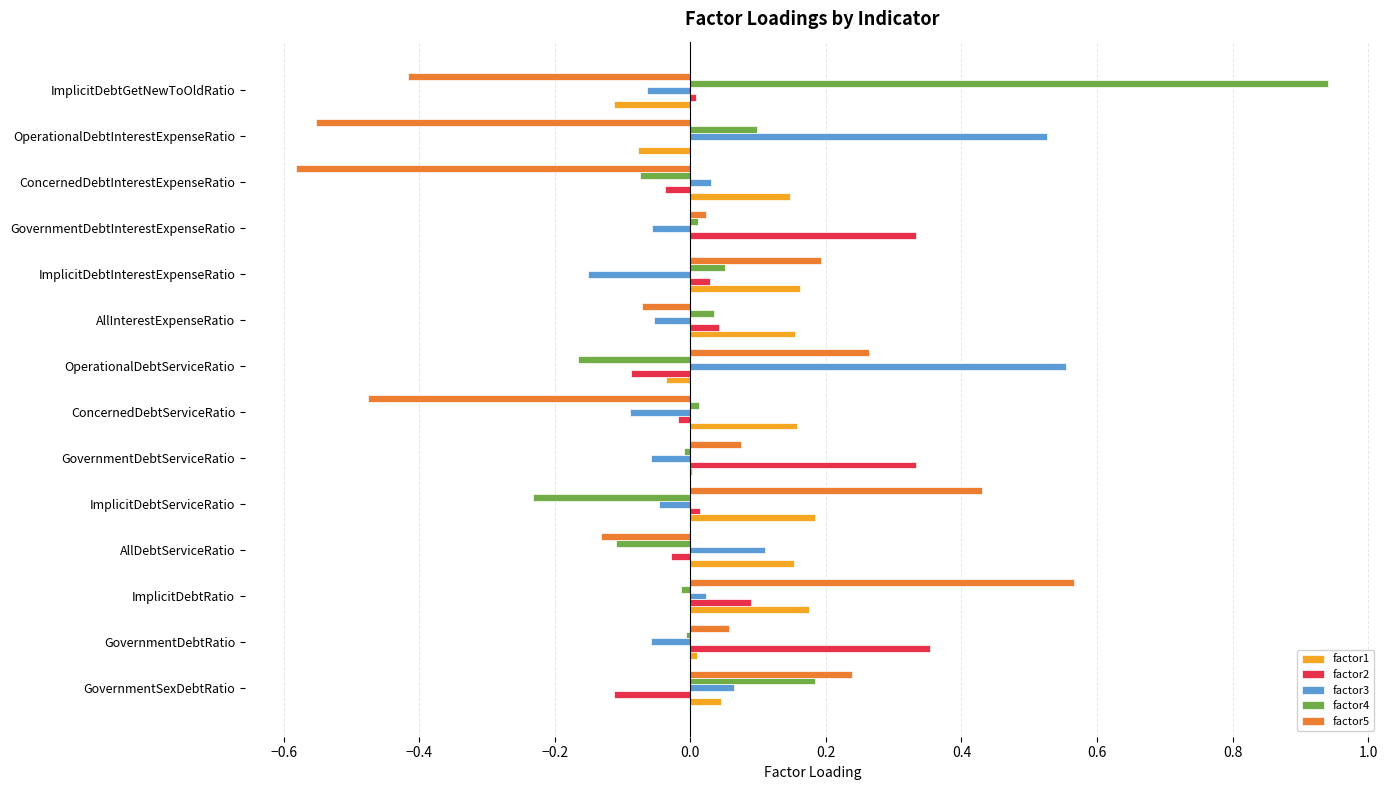

At which label does factor5 reach its peak?

ImplicitDebtRatio